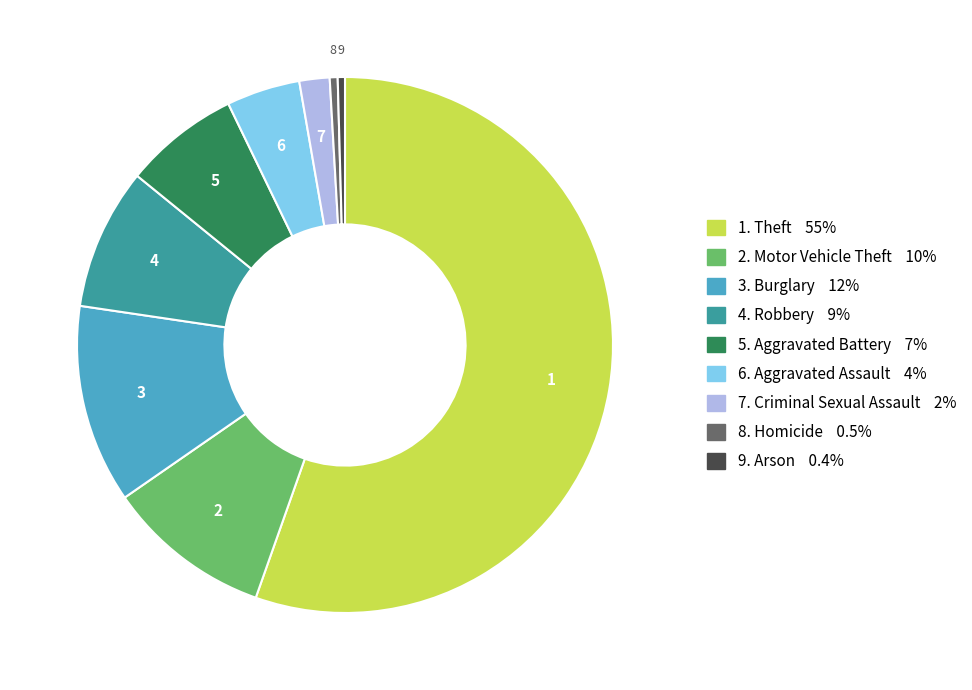

Is there any slice that represents more than half of the pie?

Yes